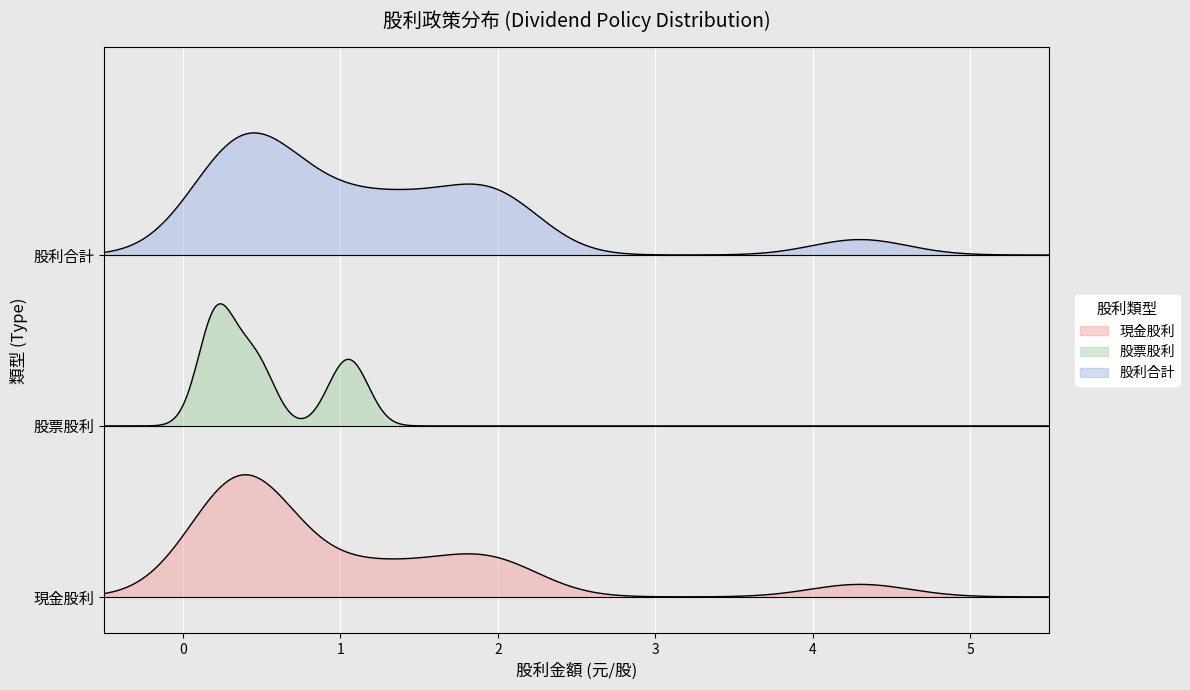

How many intersections are there between 現金股利 and 股票股利?

2